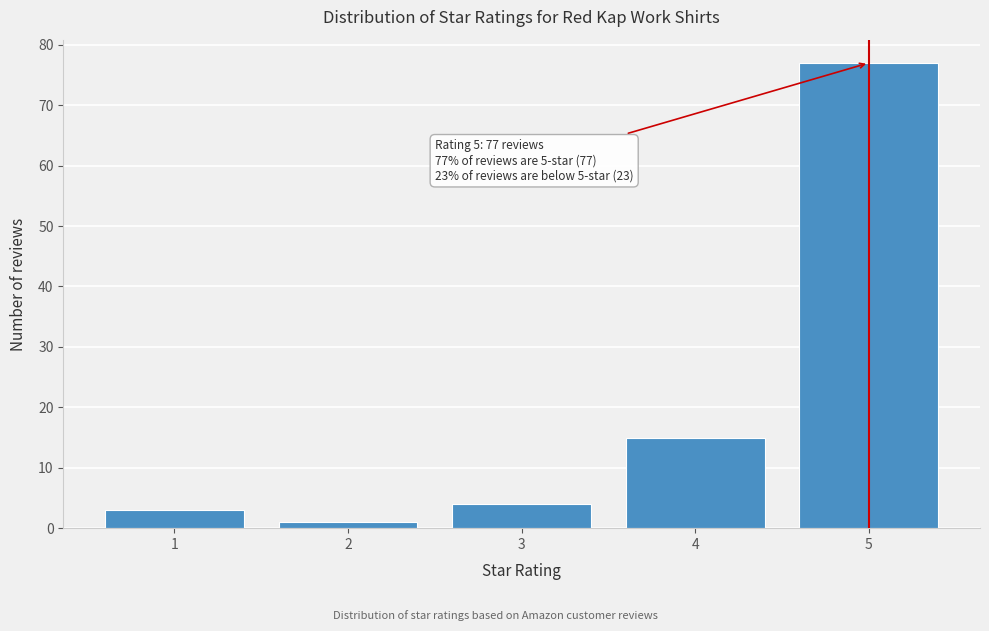

Reading right to left, transcribe all the data shown in this chart.

77	15	4	1	3